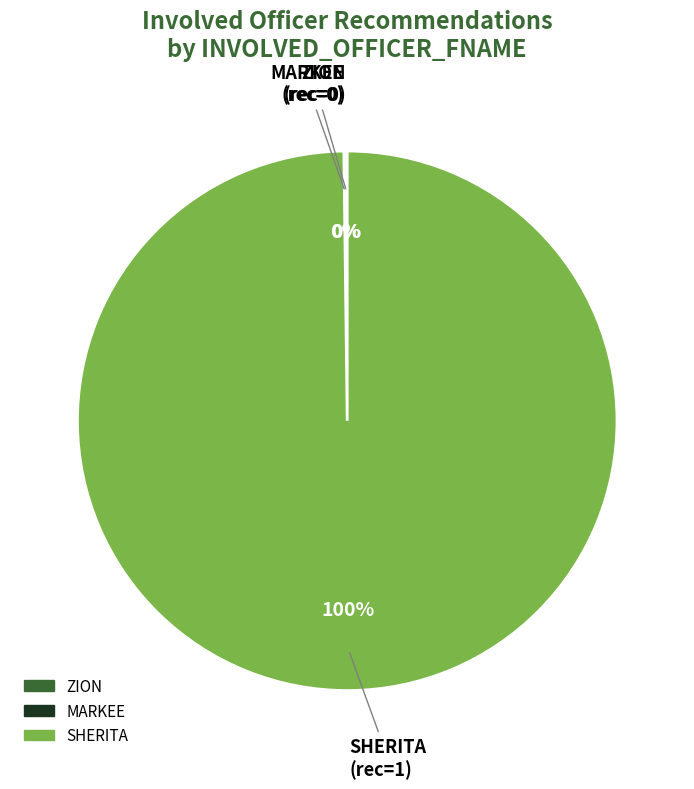

Which slice is the largest?

SHERITA